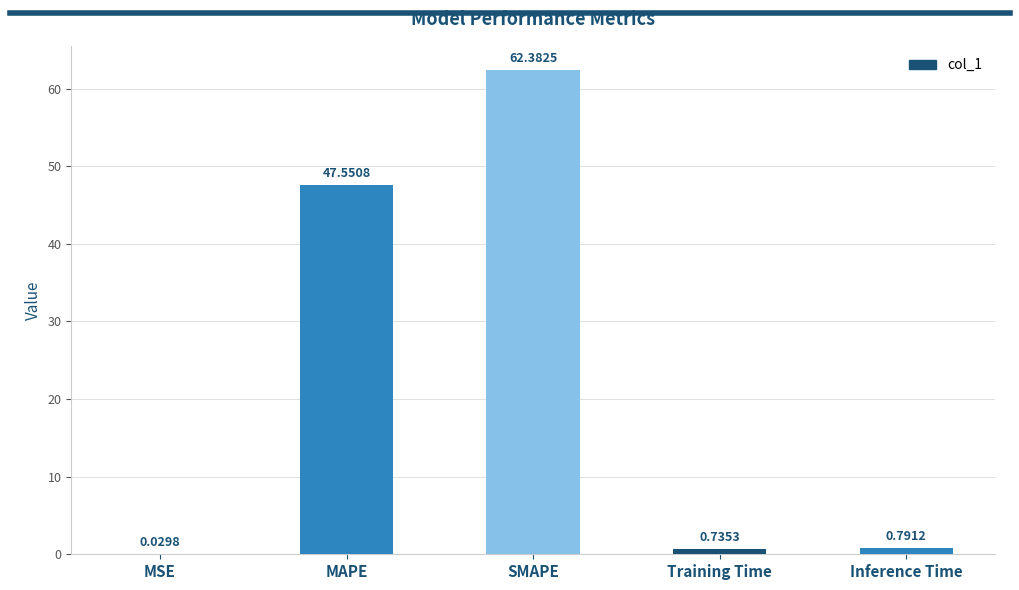

What is the change in value from MAPE to SMAPE?

+14.8